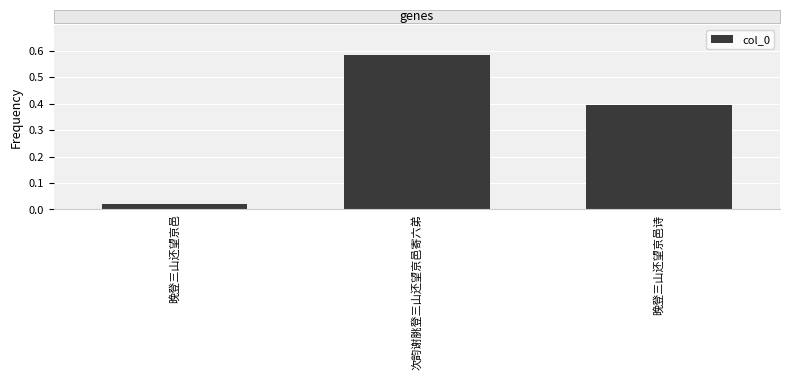

Rank the categories by value from lowest to highest.

晚登三山还望京邑, 晚登三山还望京邑诗, 次韵谢朓登三山还望京邑寄六弟